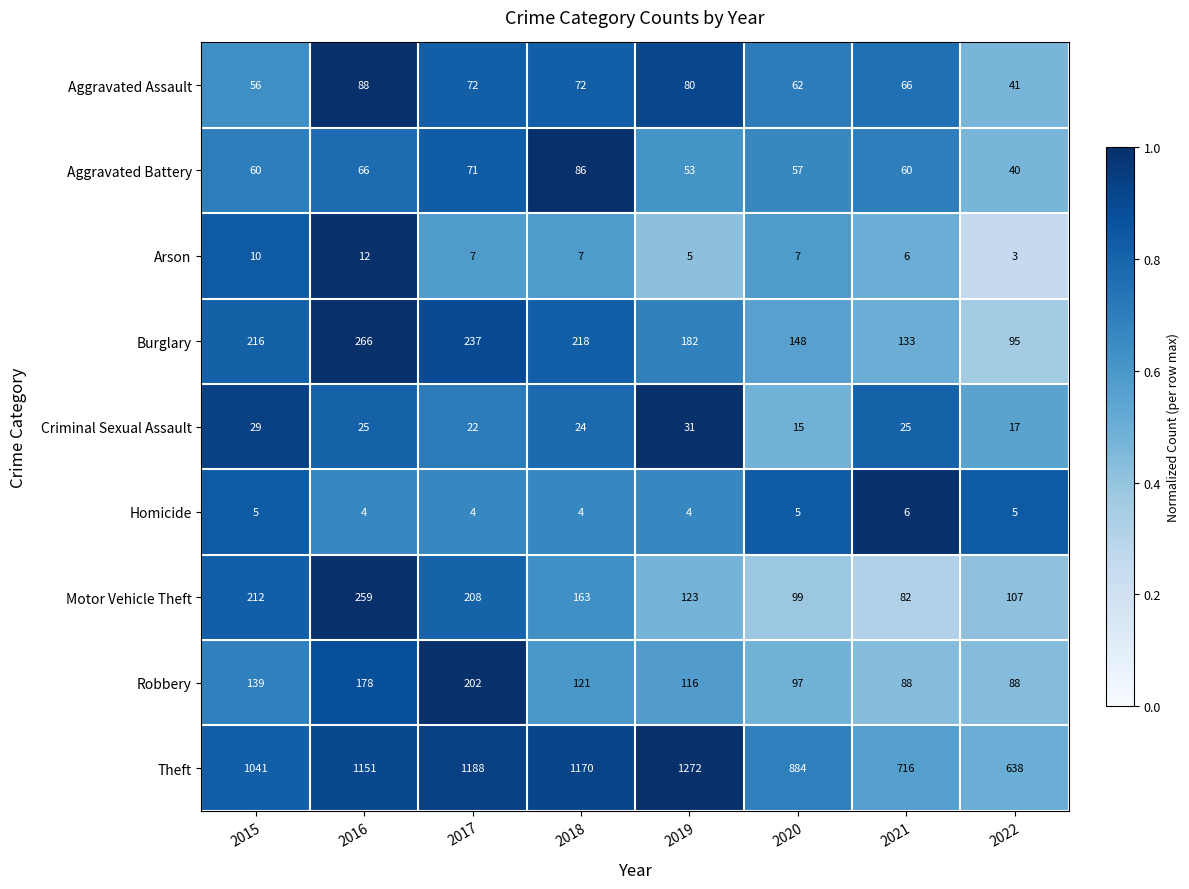

Rank the series at 2017 from lowest to highest value.

Homicide, Arson, Criminal Sexual Assault, Aggravated Battery, Aggravated Assault, Robbery, Motor Vehicle Theft, Burglary, Theft